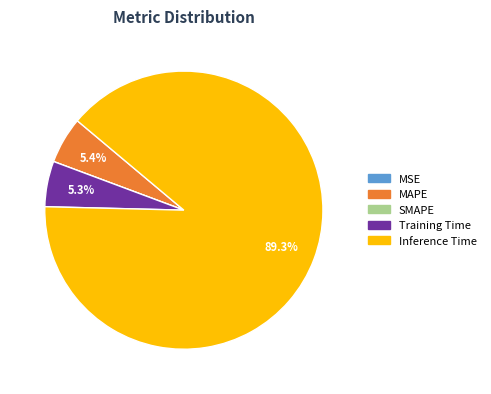

Is Inference Time the majority of the pie?

Yes